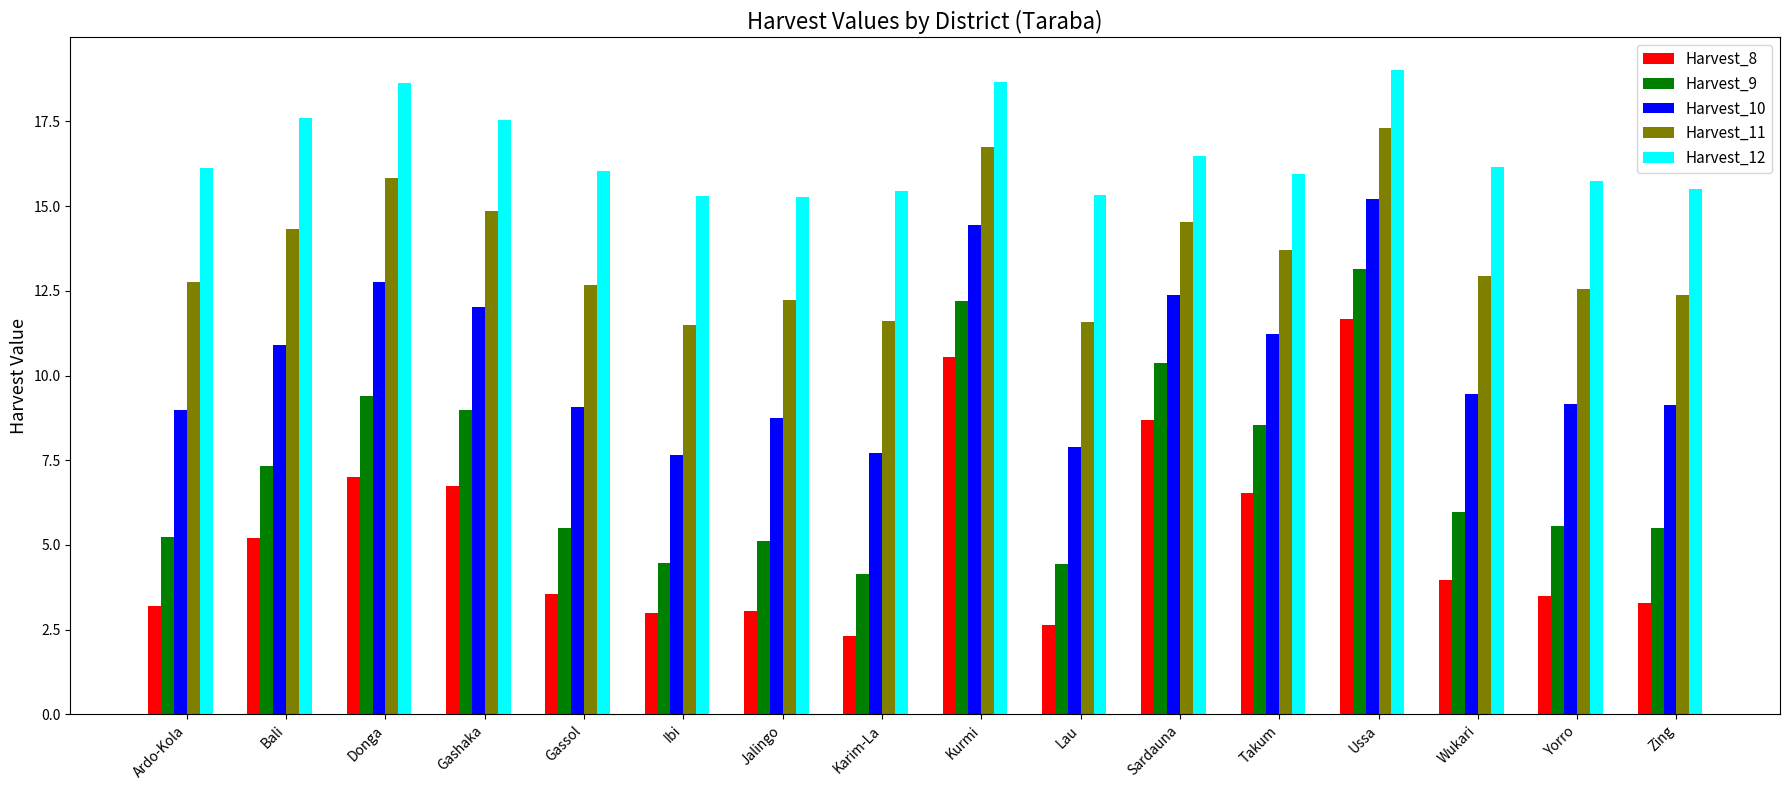

Is the value of Harvest_8 at Gassol greater than the value of Harvest_11 at Ibi?

No